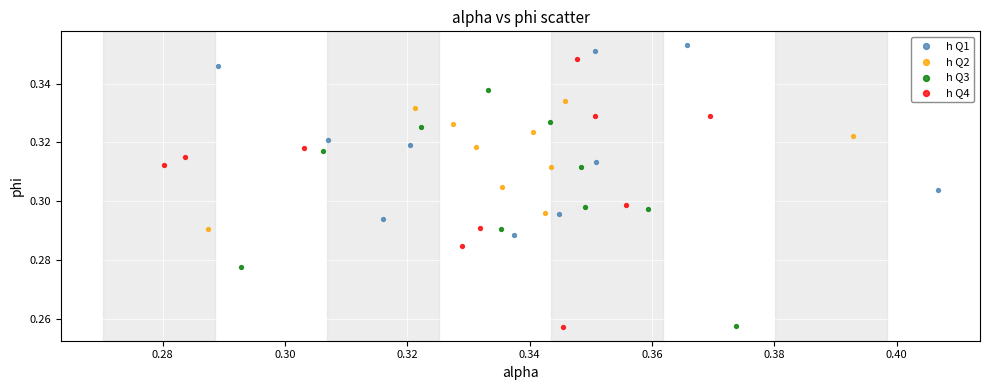

What are all the series names shown in the legend?

h Q1, h Q2, h Q3, h Q4